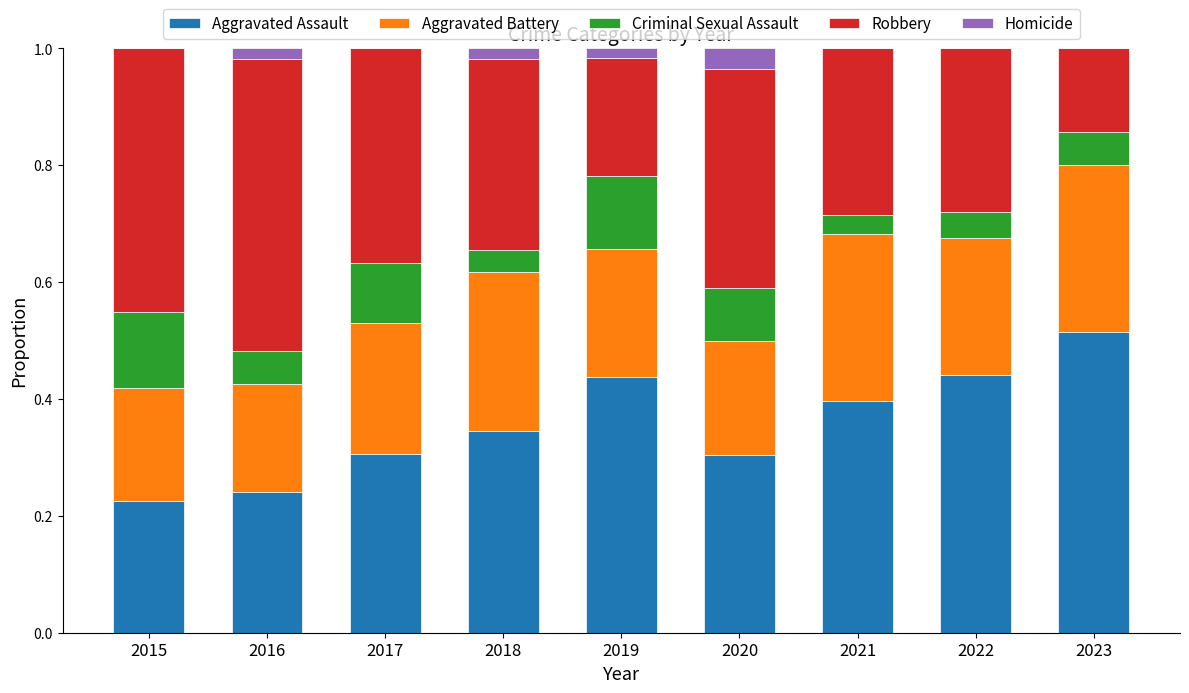

Are the bars horizontal?

No